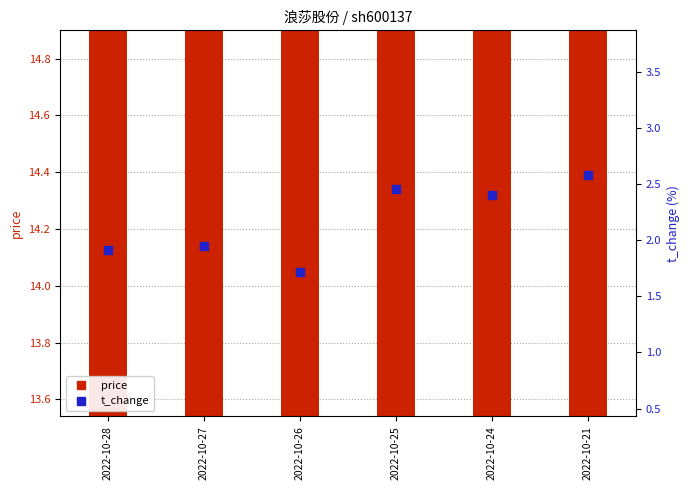

What are all the series names shown in the legend?

price, t_change